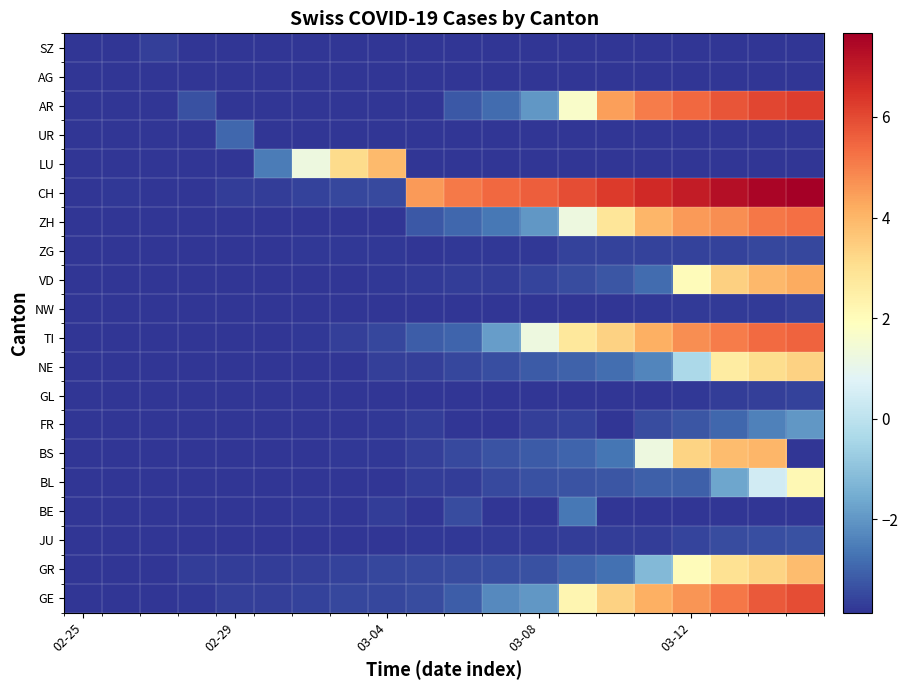

Reading right to left, extract all data points from this chart.

GE: 5.9	5.7	5.2	4.6	4.1	3.4	2.3	-2.0	-2.2	-3.1	-3.4	-3.5	-3.5	-3.6	-3.6	-3.7	-3.8	-3.8	-3.8	-3.9
GR: 3.9	3.3	3.0	2.0	-1.2	-2.7	-3.0	-3.3	-3.4	-3.4	-3.5	-3.5	-3.6	-3.6	-3.7	-3.7	-3.7	-3.8	-3.8	-3.9
JU: -3.3	-3.4	-3.4	-3.6	-3.7	-3.7	-3.7	-3.7	-3.7	-3.8	-3.8	-3.8	-3.8	-3.8	-3.8	-3.8	-3.8	-3.8	-3.9	-3.9
BE: -3.9	-3.9	-3.9	-3.9	-3.9	-3.9	-2.6	-3.9	-3.9	-3.4	-3.9	-3.7	-3.9	-3.8	-3.8	-3.9	-3.8	-3.9	-3.9	-3.9
BL: 2.1	0.4	-1.7	-3.1	-3.1	-3.2	-3.3	-3.3	-3.5	-3.7	-3.7	-3.8	-3.8	-3.8	-3.8	-3.8	-3.8	-3.9	-3.9	-3.9
BS: -3.9	4.0	3.8	3.3	1.3	-2.7	-3.0	-3.2	-3.3	-3.5	-3.7	-3.8	-3.8	-3.8	-3.8	-3.8	-3.8	-3.9	-3.9	-3.9
FR: -2.0	-2.4	-2.9	-3.2	-3.4	-3.9	-3.6	-3.7	-3.9	-3.9	-3.7	-3.8	-3.9	-3.8	-3.8	-3.9	-3.9	-3.9	-3.9	-3.9
GL: -3.6	-3.7	-3.7	-3.8	-3.8	-3.8	-3.9	-3.9	-3.9	-3.8	-3.9	-3.9	-3.9	-3.9	-3.9	-3.9	-3.9	-3.9	-3.9	-3.9
NE: 3.4	3.1	2.6	-0.4	-2.3	-2.8	-3.0	-3.2	-3.4	-3.5	-3.6	-3.7	-3.8	-3.8	-3.8	-3.9	-3.9	-3.9	-3.9	-3.9
TI: 5.5	5.4	5.1	4.8	4.1	3.4	2.7	1.3	-1.9	-3.0	-3.1	-3.5	-3.7	-3.8	-3.8	-3.8	-3.8	-3.8	-3.8	-3.9
NW: -3.7	-3.7	-3.7	-3.7	-3.8	-3.9	-3.9	-3.9	-3.9	-3.9	-3.9	-3.9	-3.9	-3.9	-3.9	-3.9	-3.9	-3.9	-3.9	-3.9
VD: 4.2	4.0	3.4	2.0	-2.9	-3.2	-3.4	-3.6	-3.7	-3.7	-3.7	-3.8	-3.8	-3.9	-3.9	-3.9	-3.9	-3.9	-3.9	-3.9
ZG: -3.5	-3.5	-3.6	-3.6	-3.6	-3.6	-3.6	-3.8	-3.8	-3.8	-3.8	-3.8	-3.8	-3.8	-3.8	-3.8	-3.8	-3.9	-3.9	-3.9
ZH: 5.3	5.2	4.8	4.5	4.0	2.8	1.3	-2.0	-2.6	-2.9	-3.2	-3.8	-3.8	-3.9	-3.9	-3.9	-3.9	-3.9	-3.9	-3.9
CH: 7.7	7.5	7.3	7.0	6.6	6.3	5.9	5.6	5.4	5.1	4.5	-3.5	-3.5	-3.6	-3.7	-3.7	-3.8	-3.8	-3.8	-3.9
LU: -3.9	-3.9	-3.9	-3.9	-3.9	-3.9	-3.9	-3.9	-3.9	-3.9	-3.9	3.9	3.2	1.3	-2.5	-3.9	-3.9	-3.9	-3.9	-3.9
UR: -3.9	-3.9	-3.9	-3.8	-3.9	-3.9	-3.9	-3.9	-3.9	-3.9	-3.9	-3.9	-3.9	-3.9	-3.9	-2.9	-3.9	-3.9	-3.9	-3.9
AR: 6.3	6.1	5.8	5.4	5.1	4.4	1.7	-2.0	-2.9	-3.2	-3.9	-3.9	-3.9	-3.9	-3.9	-3.9	-3.3	-3.9	-3.9	-3.9
AG: -3.9	-3.9	-3.9	-3.9	-3.9	-3.9	-3.9	-3.9	-3.9	-3.9	-3.9	-3.9	-3.9	-3.9	-3.9	-3.9	-3.9	-3.9	-3.9	-3.9
SZ: -3.9	-3.9	-3.9	-3.9	-3.9	-3.9	-3.9	-3.9	-3.9	-3.9	-3.9	-3.9	-3.9	-3.9	-3.9	-3.9	-3.9	-3.7	-3.9	-3.9